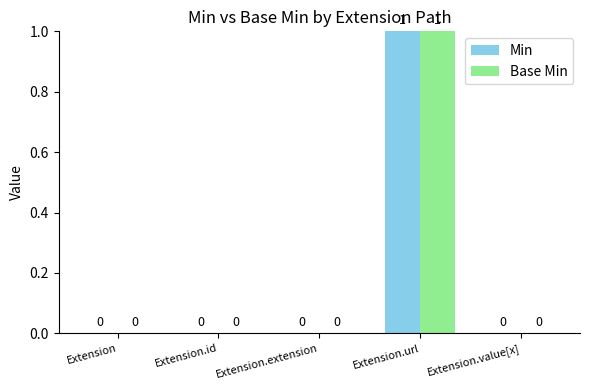

What are all the series names shown in the legend?

Min, Base Min